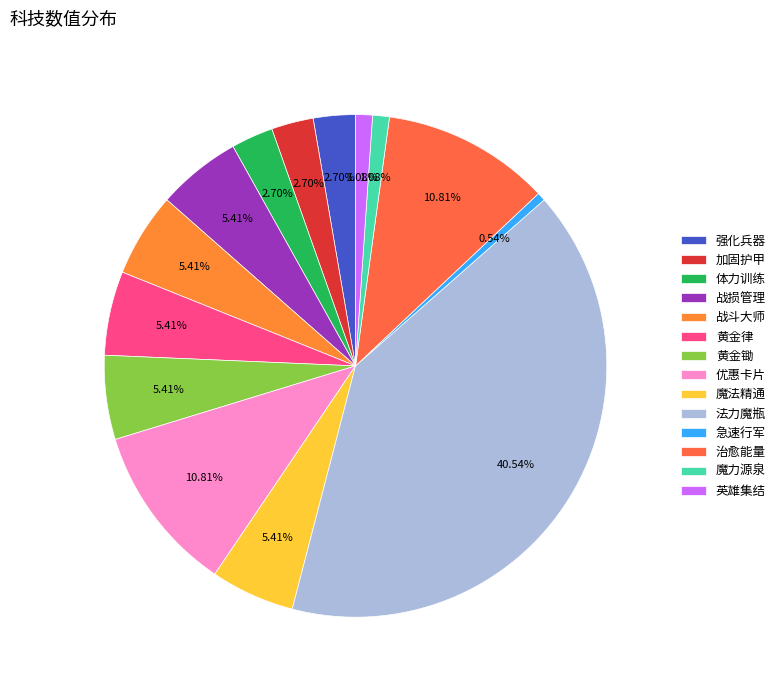

True or false: 优惠卡片 accounts for 11% of the total.

True